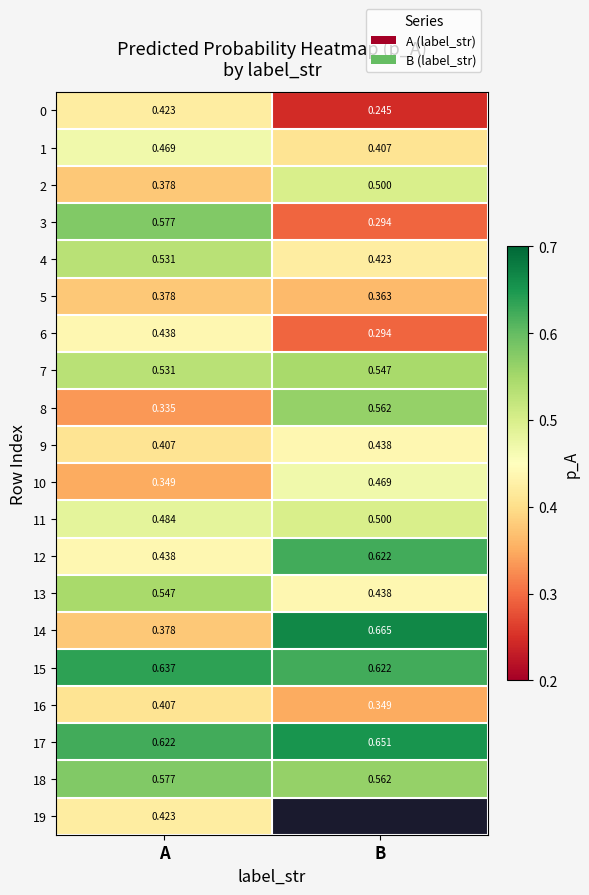

Is the value of 10 at A greater than the value of 7 at B?

No